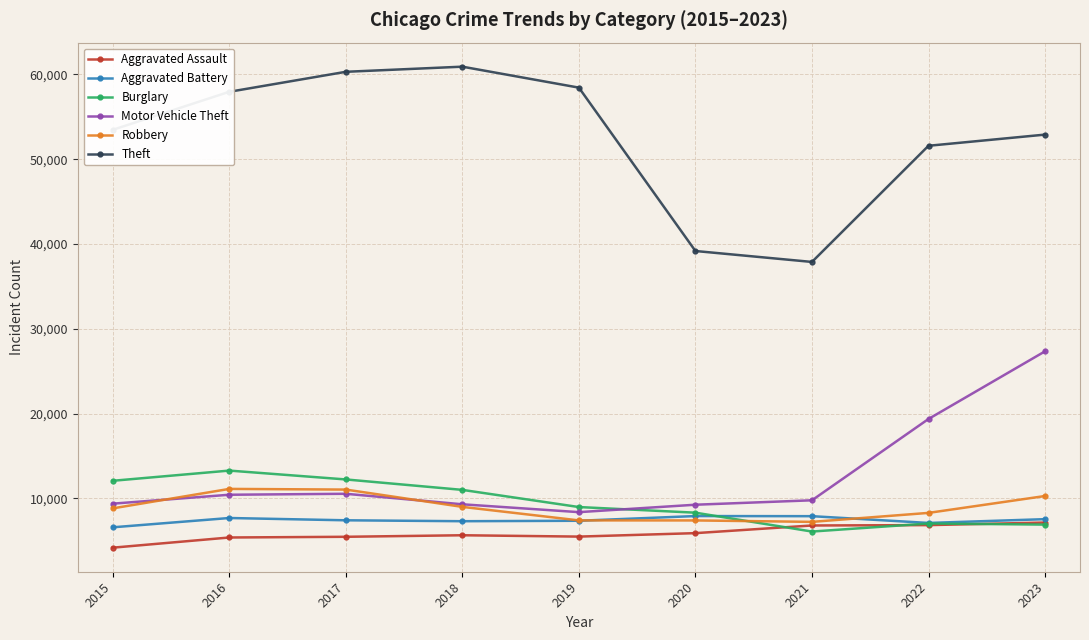

What is the spread (max minus min) of values at 2023?

45974